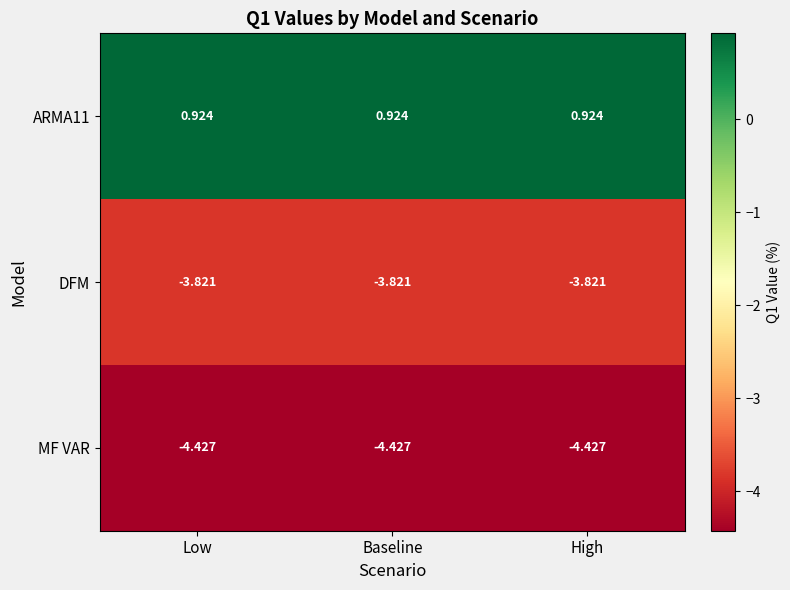

Is the value of ARMA11 at Low greater than the value of DFM at Low?

Yes